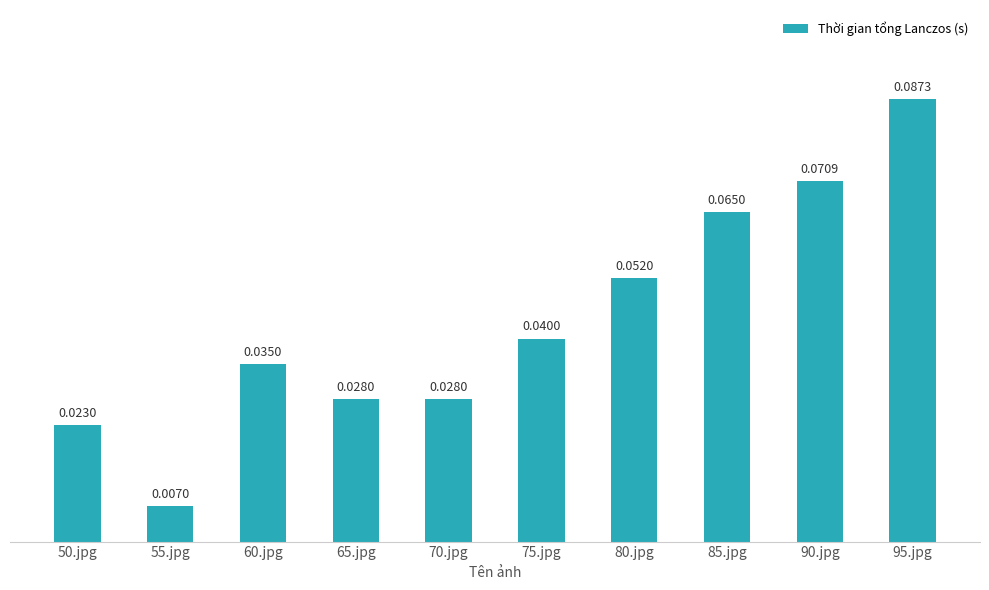

What position from the right is 55.jpg?

9